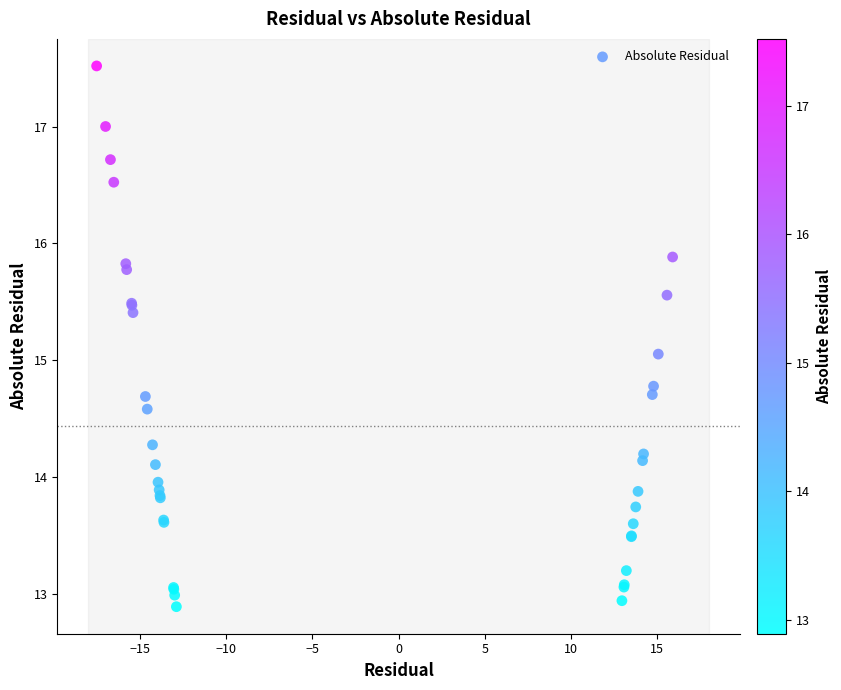

What Y value in the scatter plot is closest to 15?

15.1